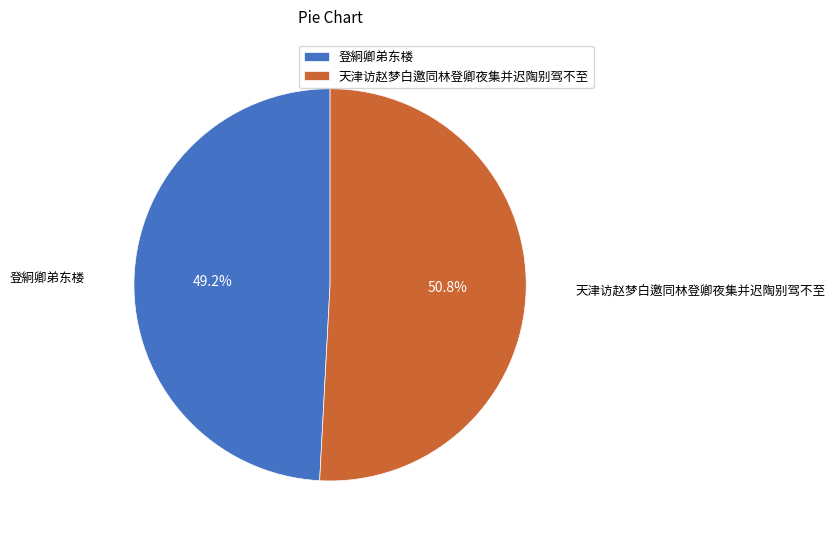

The 天津访赵梦白邀同林登卿夜集并迟陶别驾不至 slice represents 63% of the pie. True or false?

False